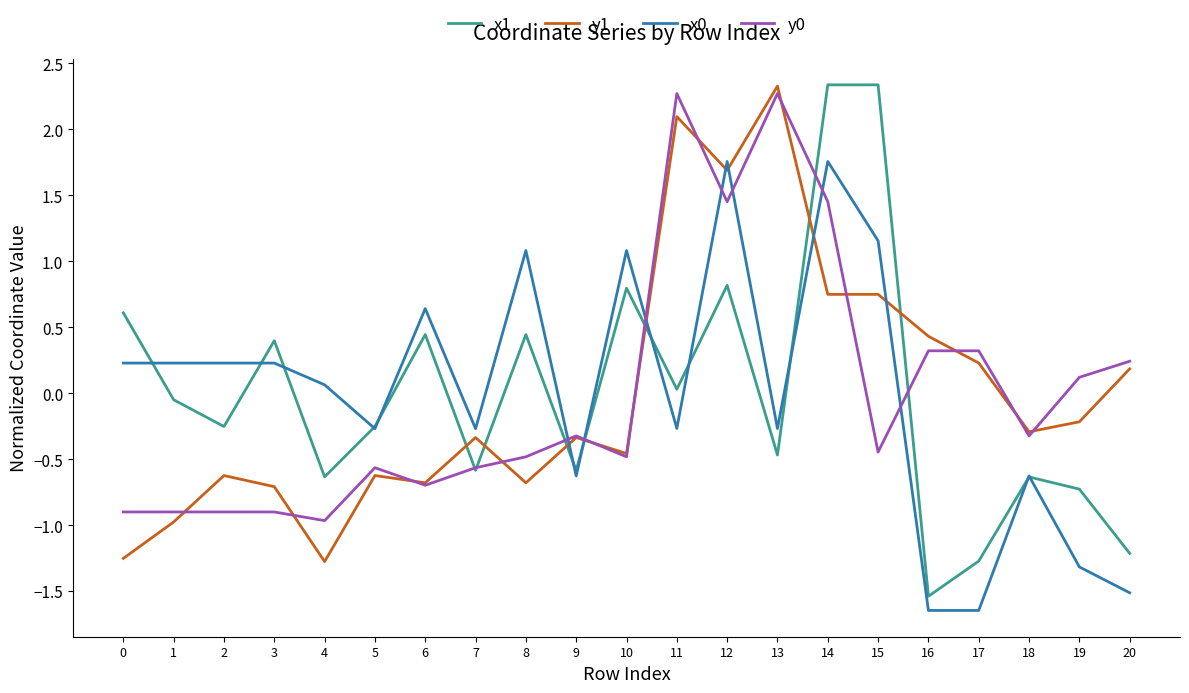

Does the chart display data point markers on the line(s)?

No